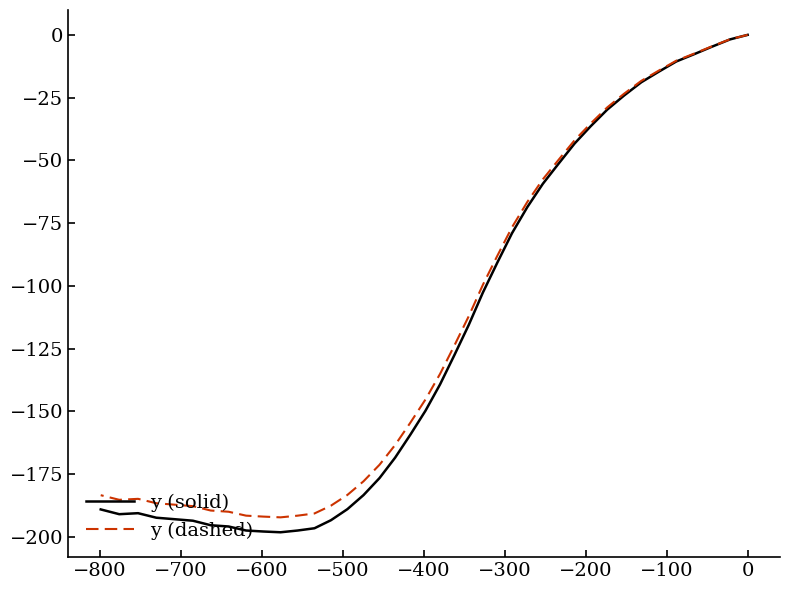

True or false: y (solid) and y (dashed) cross at least once.

False